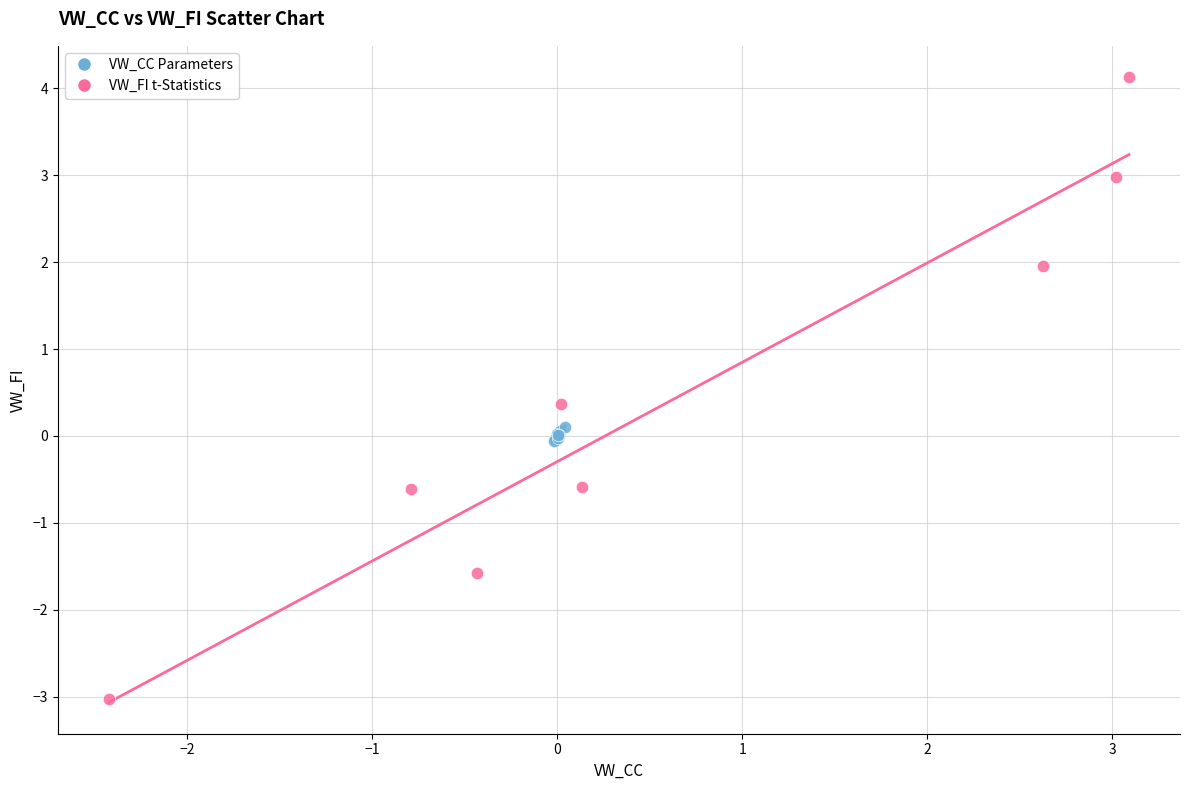

Which series has the largest Y range (max minus min)?

VW_FI t-Statistics